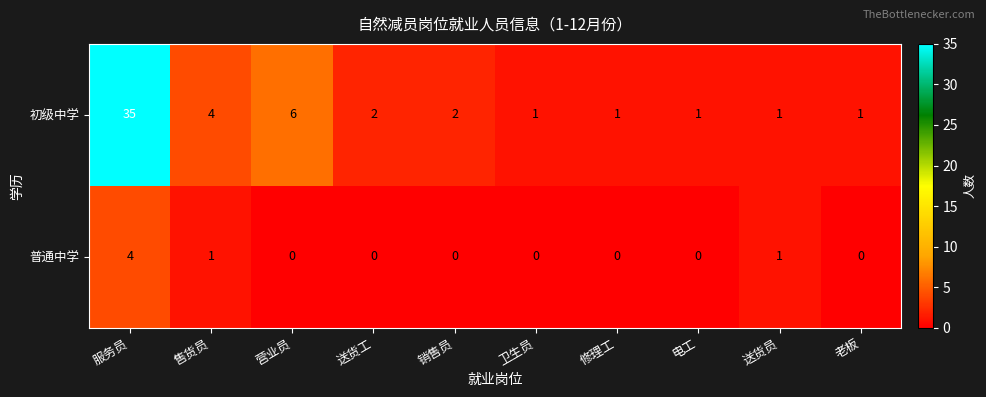

Reading left to right, extract all data points from this chart.

初级中学: 35	4	6	2	2	1	1	1	1	1
普通中学: 4	1	0	0	0	0	0	0	1	0